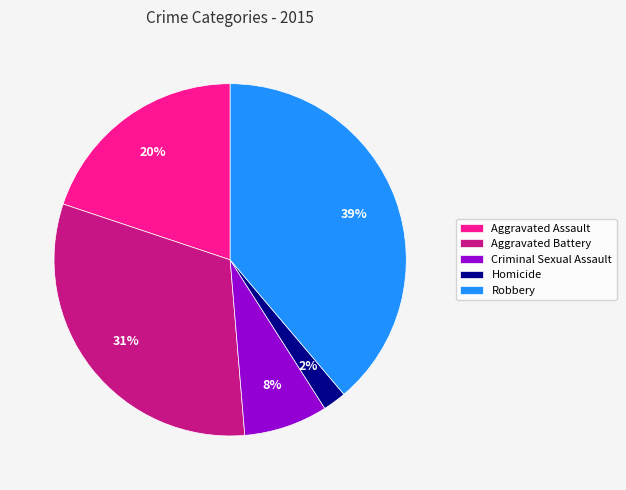

Rank the categories by value from lowest to highest.

Homicide, Criminal Sexual Assault, Aggravated Assault, Aggravated Battery, Robbery